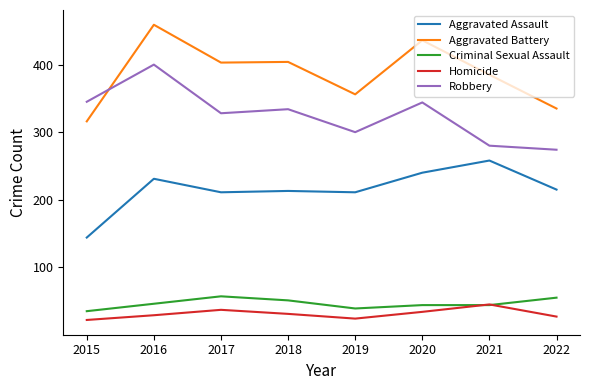

Where is the first local maximum for Aggravated Battery?

2016